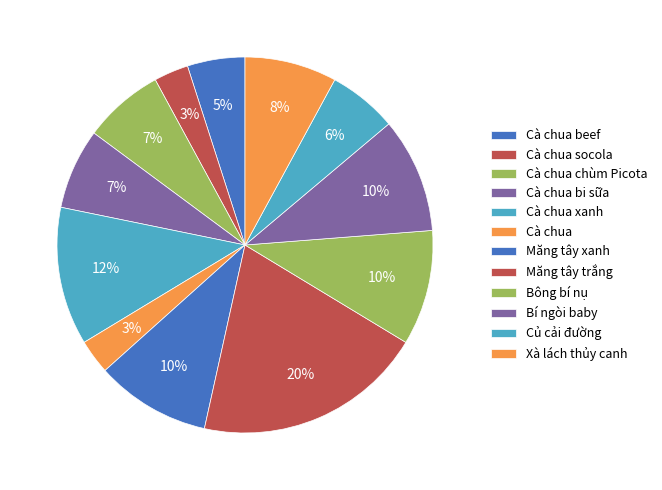

Is Măng tây trắng the majority of the pie?

No